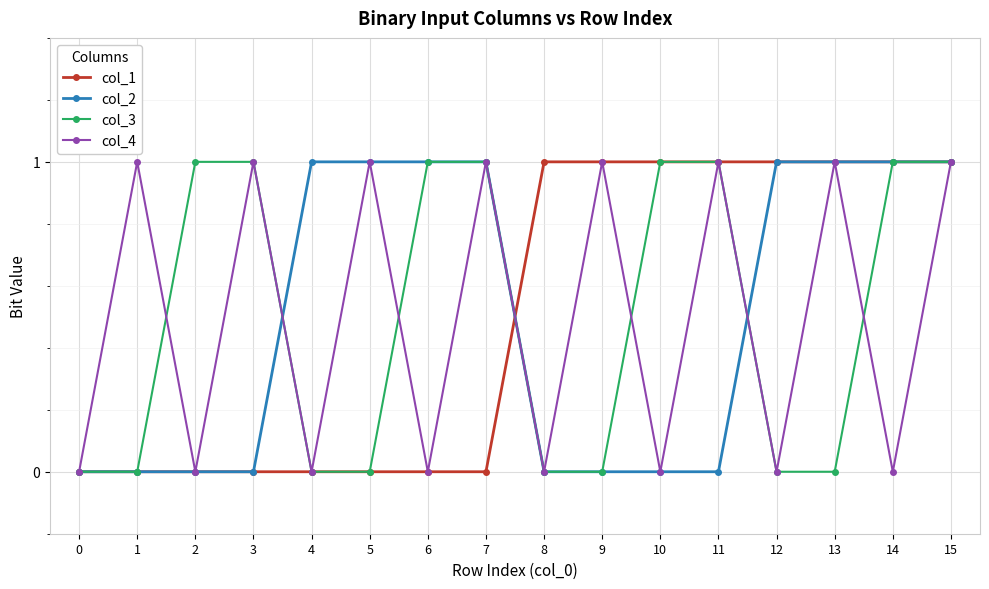

Reading right to left, transcribe all the data shown in this chart.

col_1: 1	1	1	1	1	1	1	1	0	0	0	0	0	0	0	0
col_2: 1	1	1	1	0	0	0	0	1	1	1	1	0	0	0	0
col_3: 1	1	0	0	1	1	0	0	1	1	0	0	1	1	0	0
col_4: 1	0	1	0	1	0	1	0	1	0	1	0	1	0	1	0